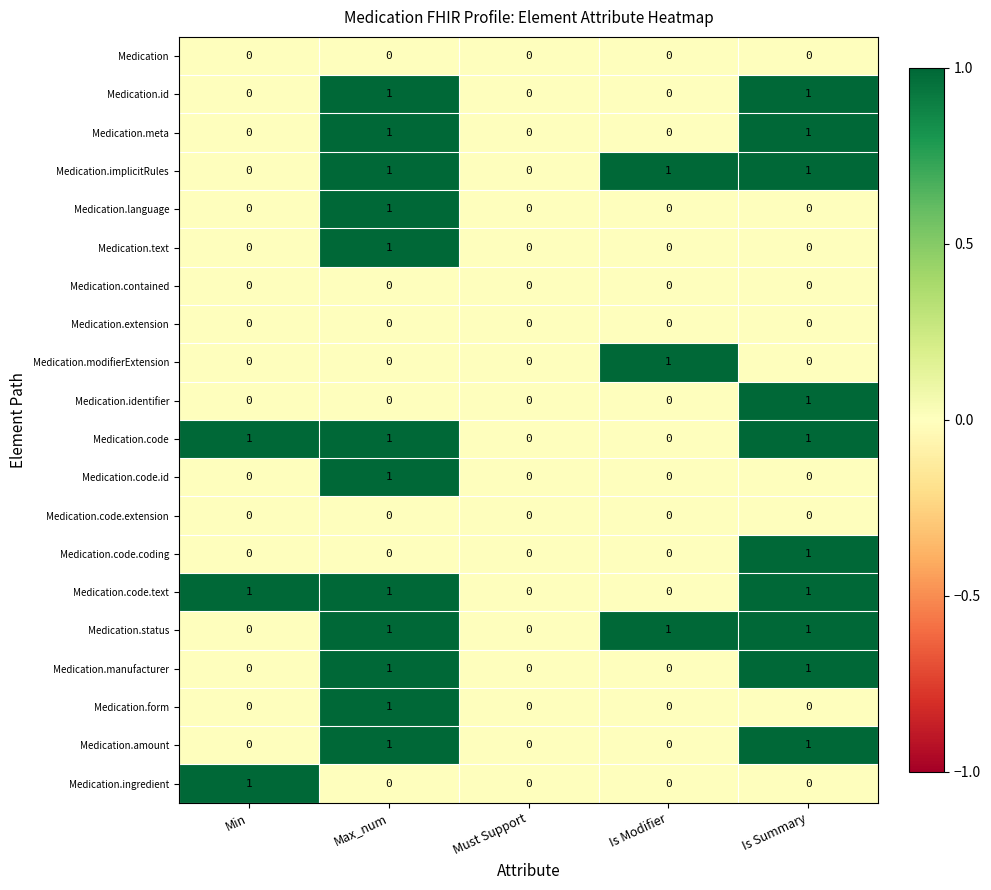

Count the Medication.implicitRules values in the range 0 to 1.

5